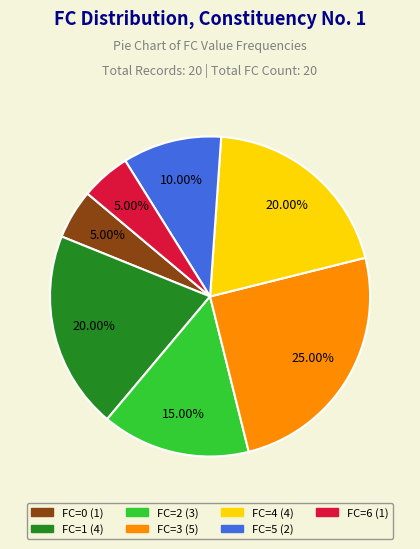

Does any single category account for the majority?

No